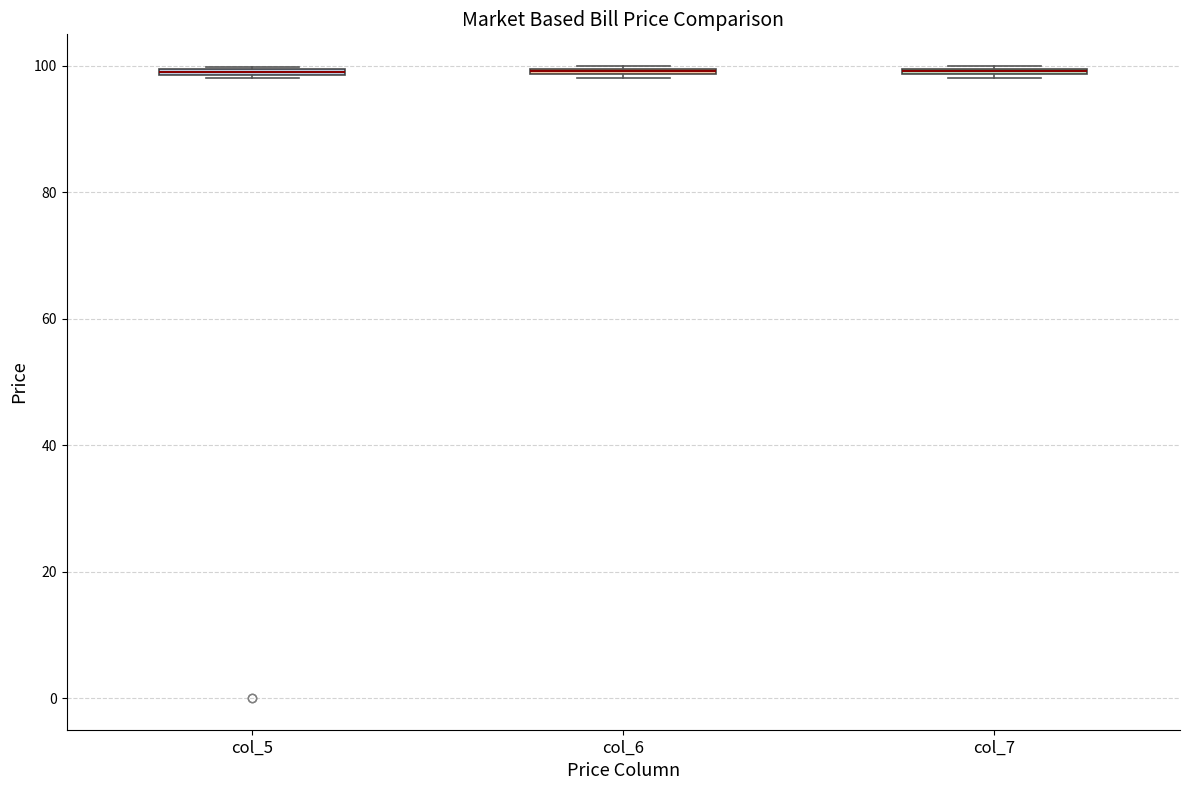

Where is the upper edge of the box for col_6 on the y-axis? The values are not printed on the chart, so give them approximately, as read against the axis.

100